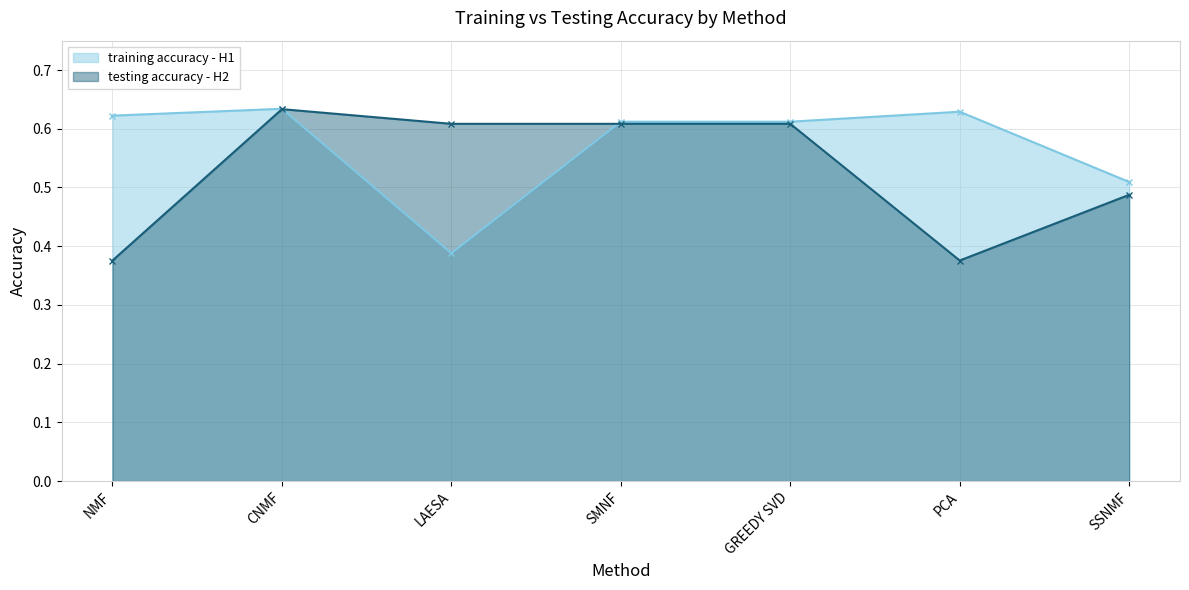

Which series has the largest total across all categories?

training accuracy - H1